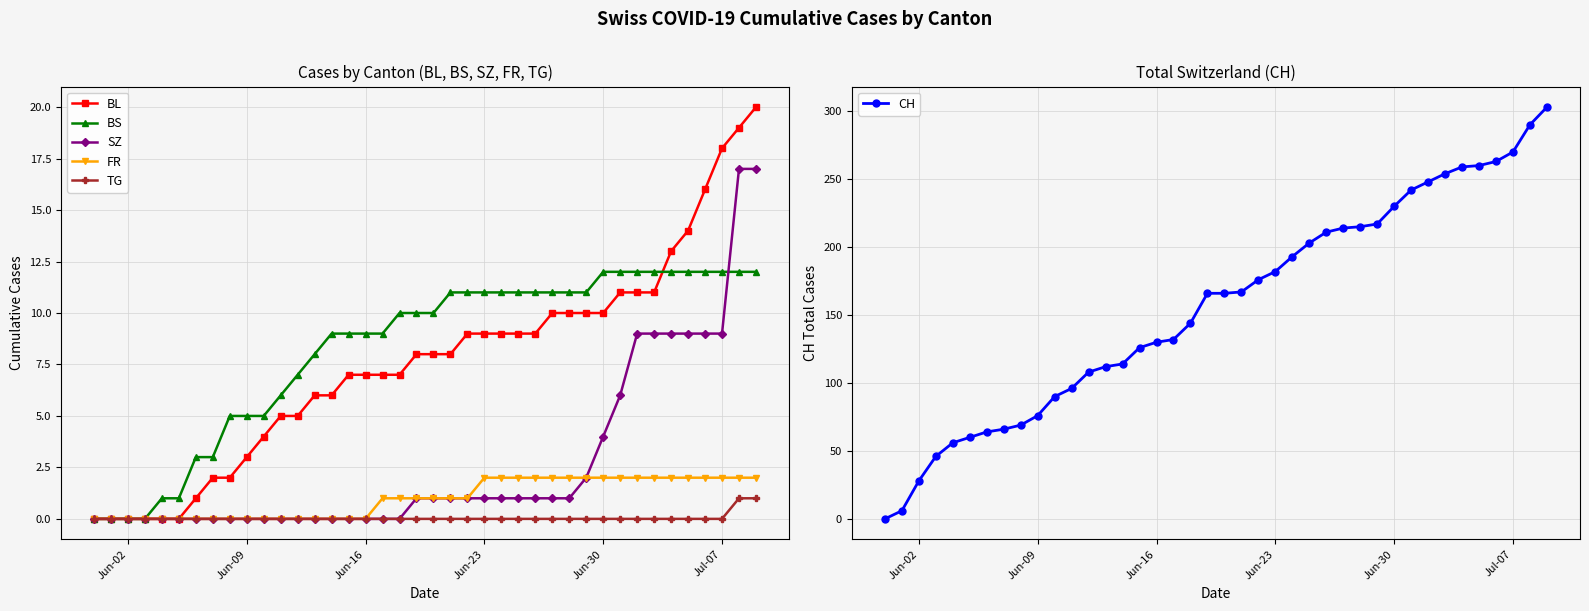

True or false: SZ has a value of 2 at Jul-07.

False